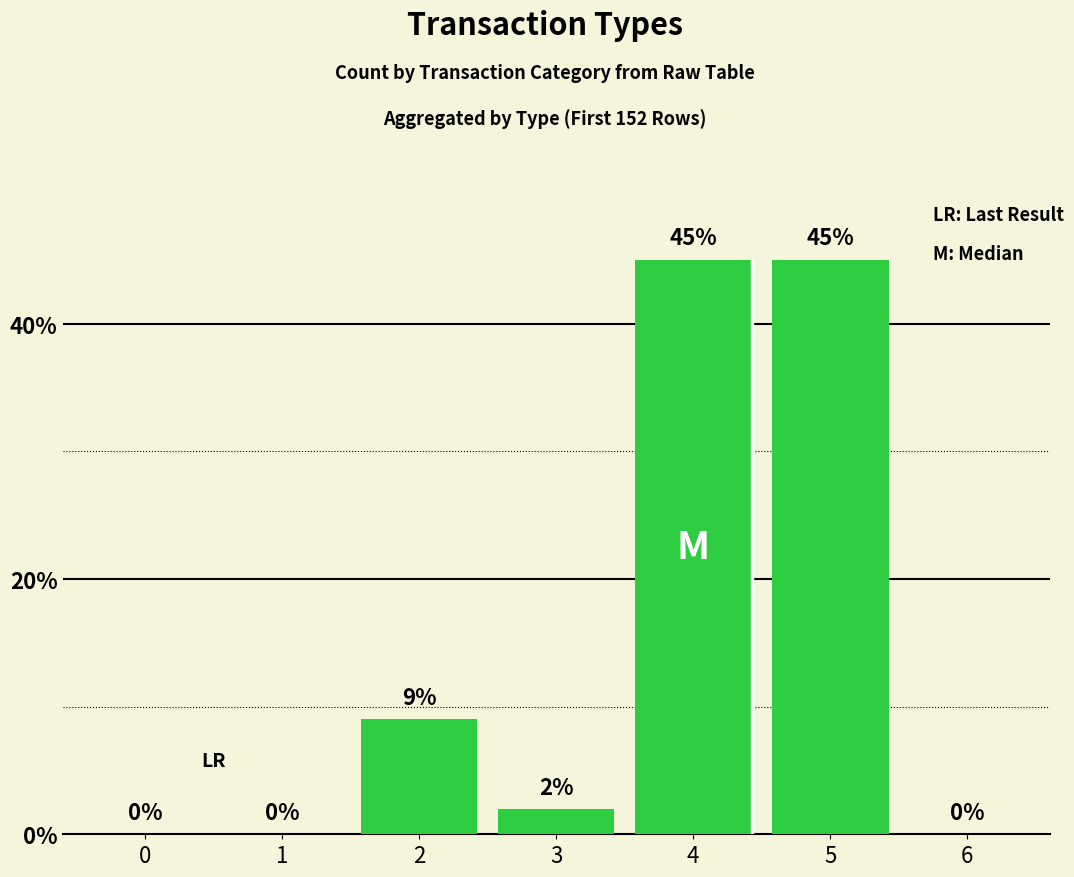

Count the number of categories in the chart.

7